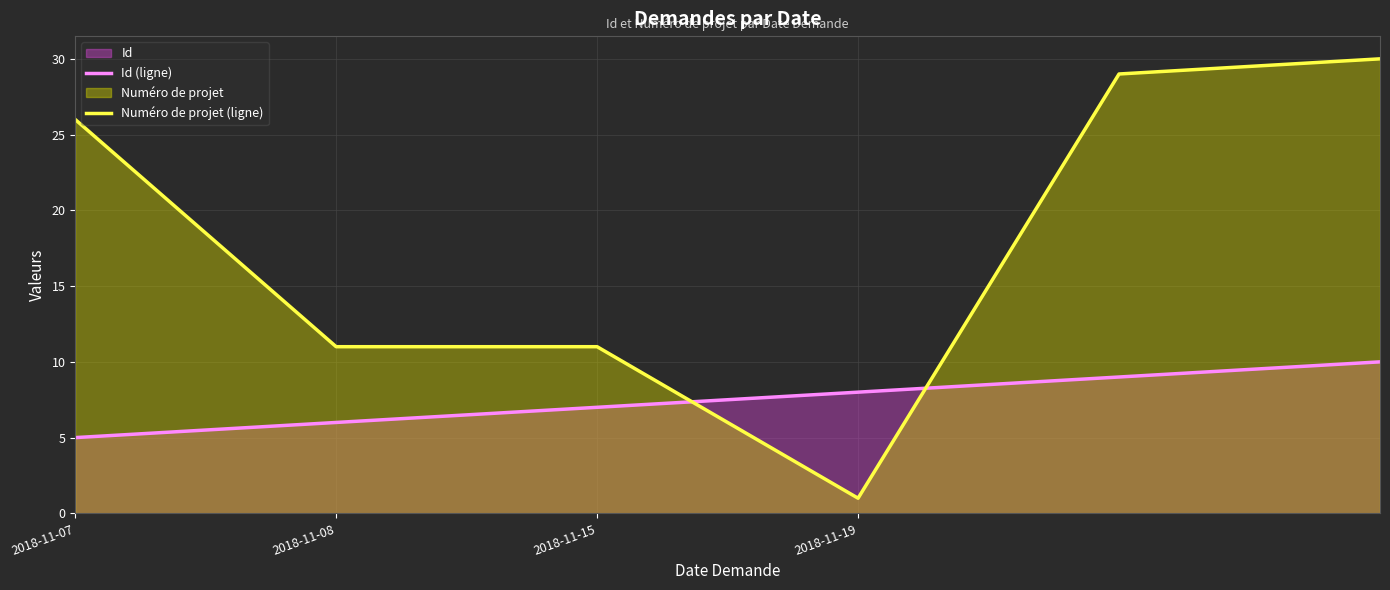

How many interior local valleys does the Numéro de projet (ligne) series have?

1